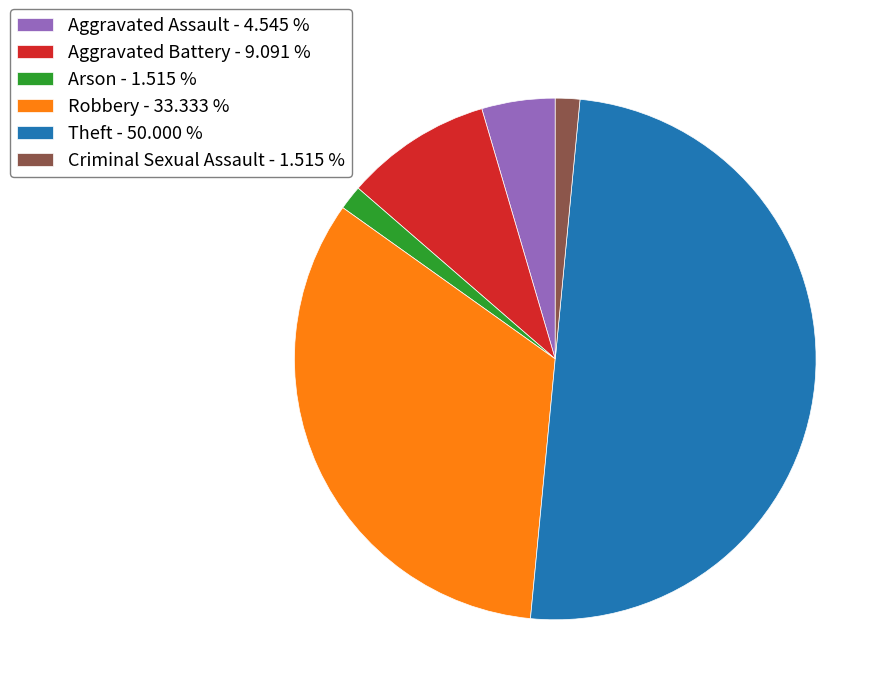

Combined, do Aggravated Battery - 9.091 % and Arson - 1.515 % account for over 50%?

No